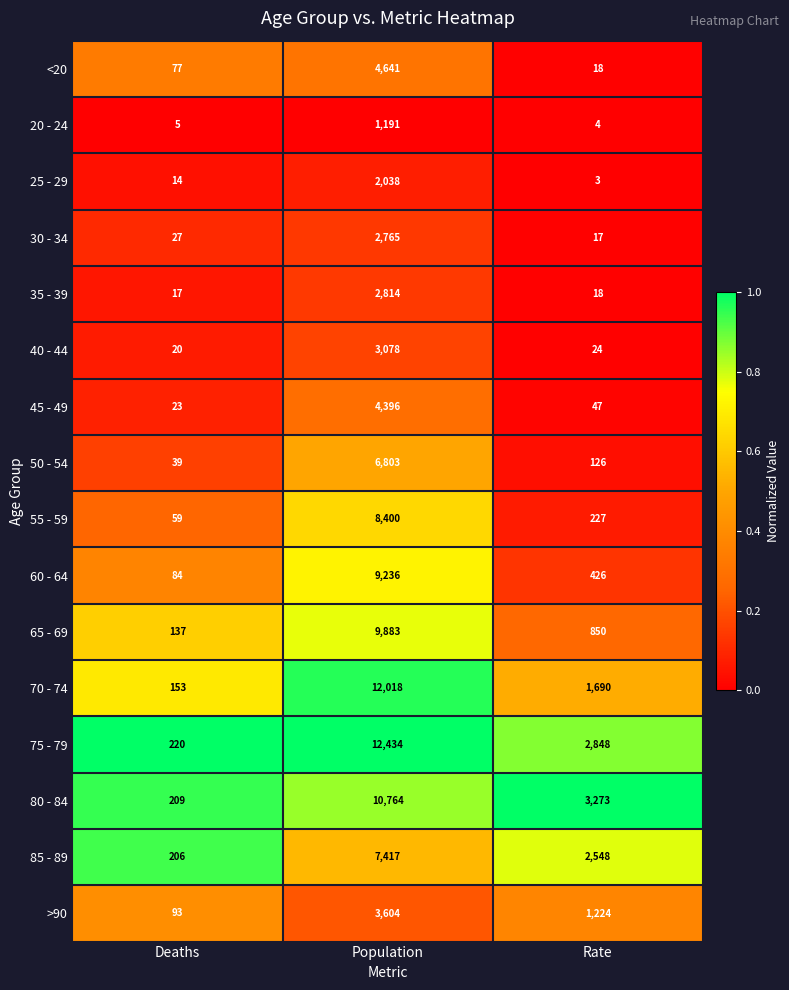

What is the difference between the maximum and second lowest values in the 65 - 69 series?

9033